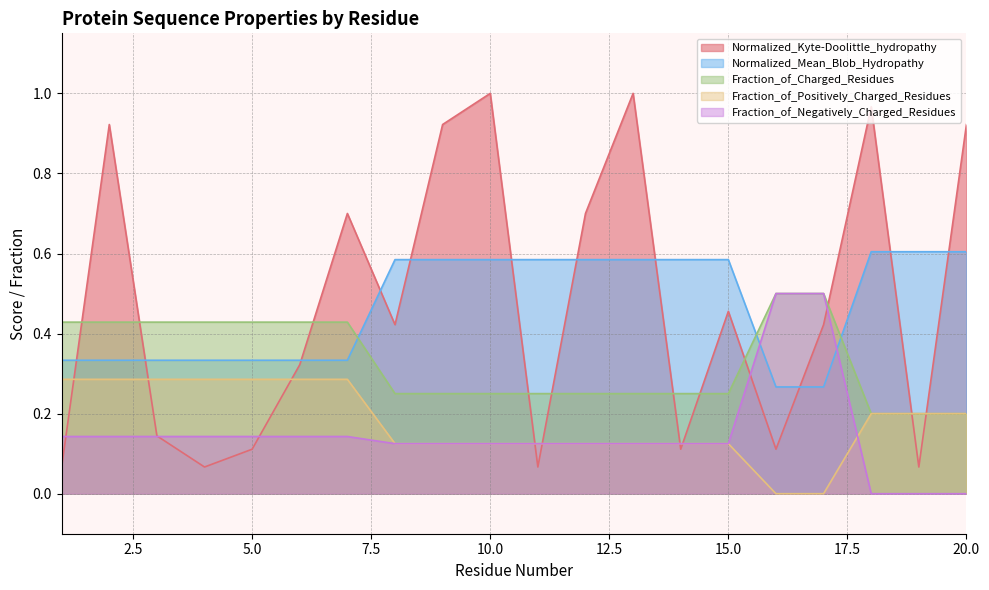

Which series has the widest spread of values?

Normalized_Kyte-Doolittle_hydropathy